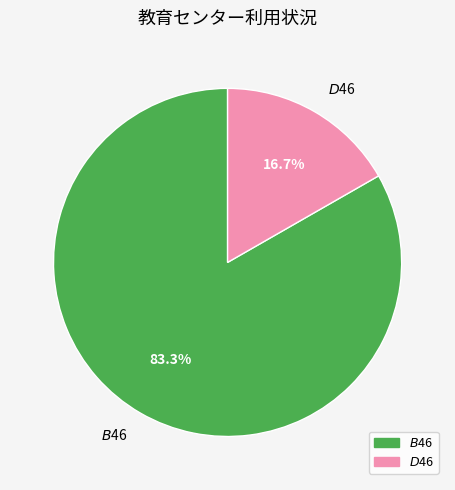

To the nearest percent, what portion does $B$46 represent?

83%